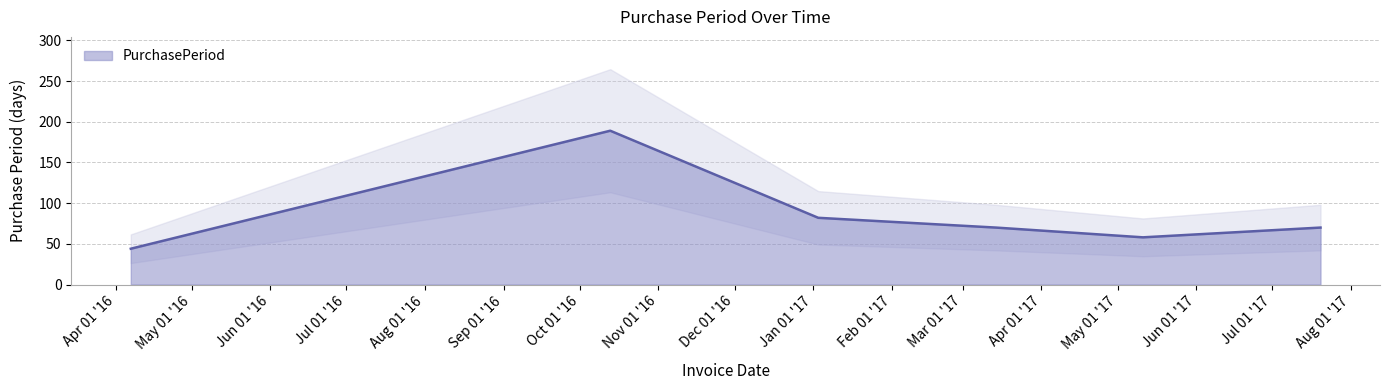

Which has a higher value, 2017-01-03 or 2017-05-11?

2017-01-03